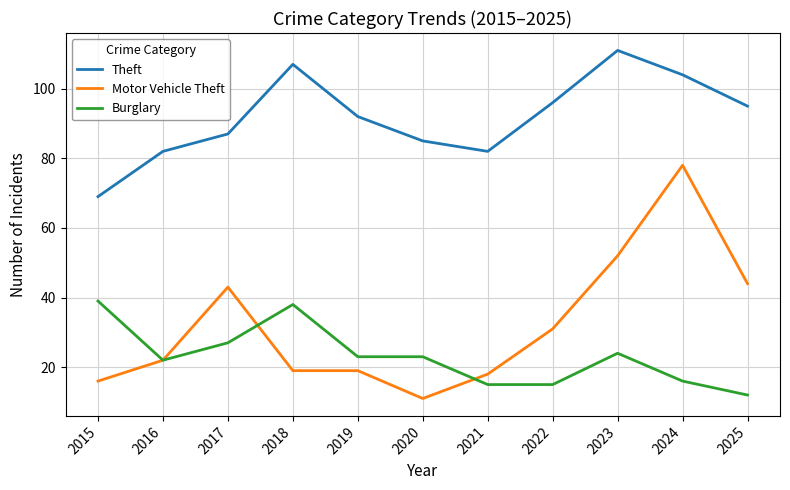

True or false: Theft has more than 2 points higher than both neighbors.

False